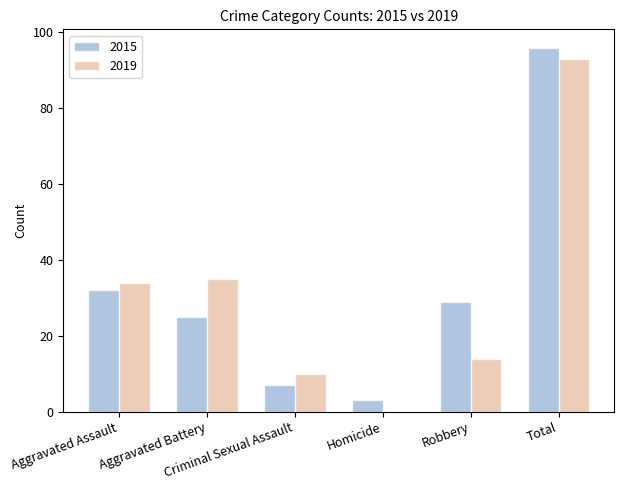

Is it true that 2015 equals 7 at Criminal Sexual Assault?

True